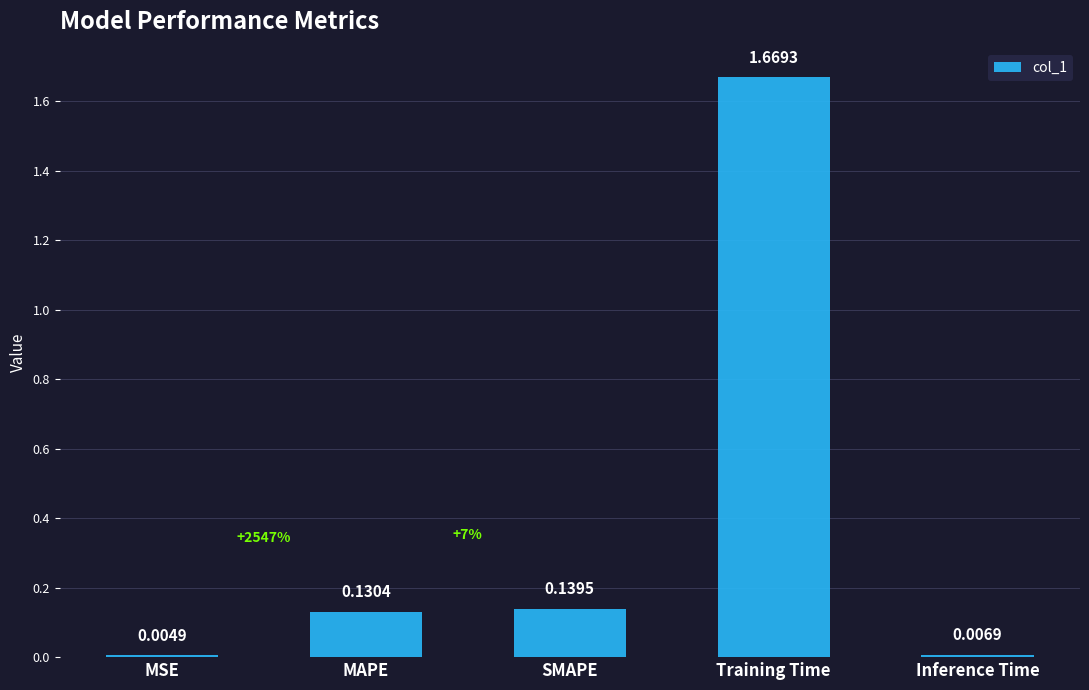

Which label corresponds to the largest value in the chart?

Training Time